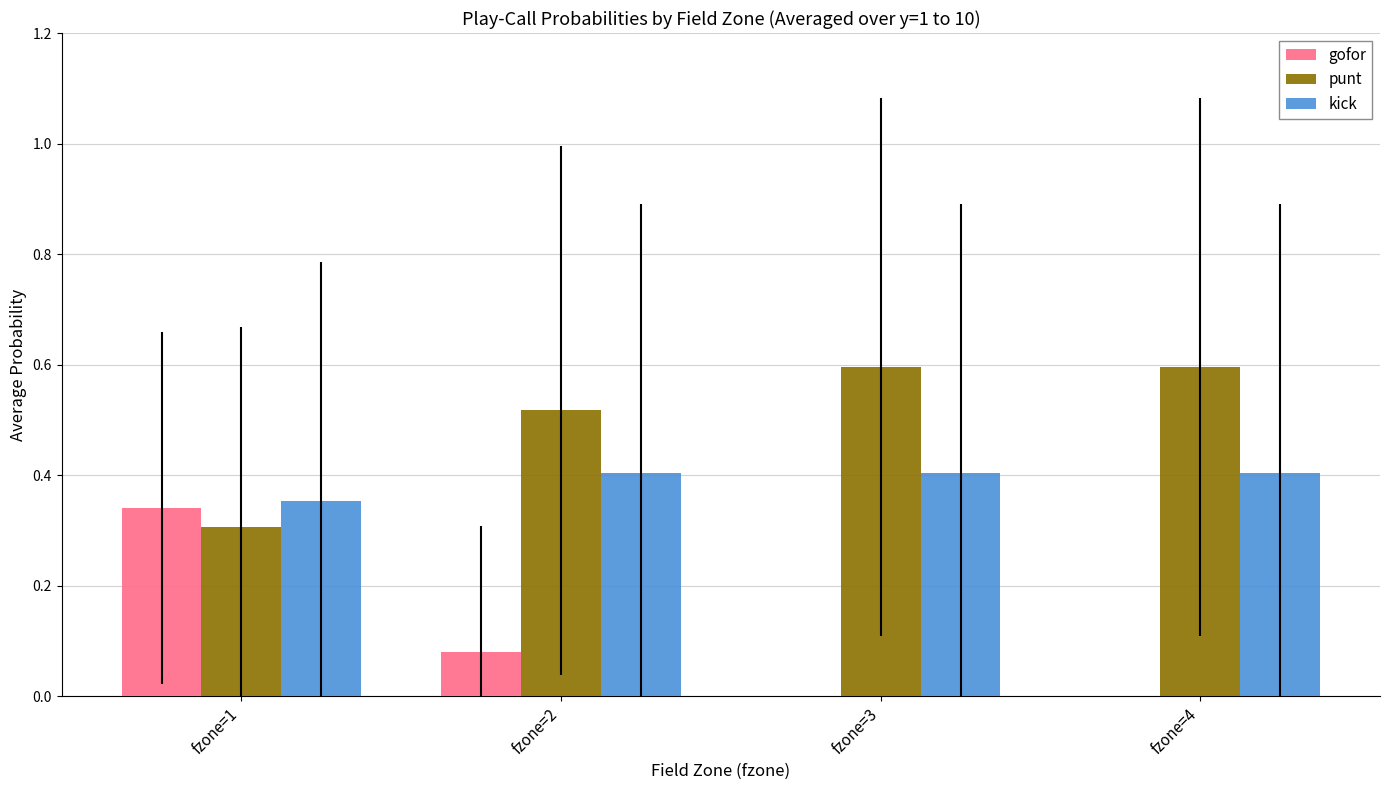

What is the sum of the punt values at fzone=4 and fzone=2?

1.1